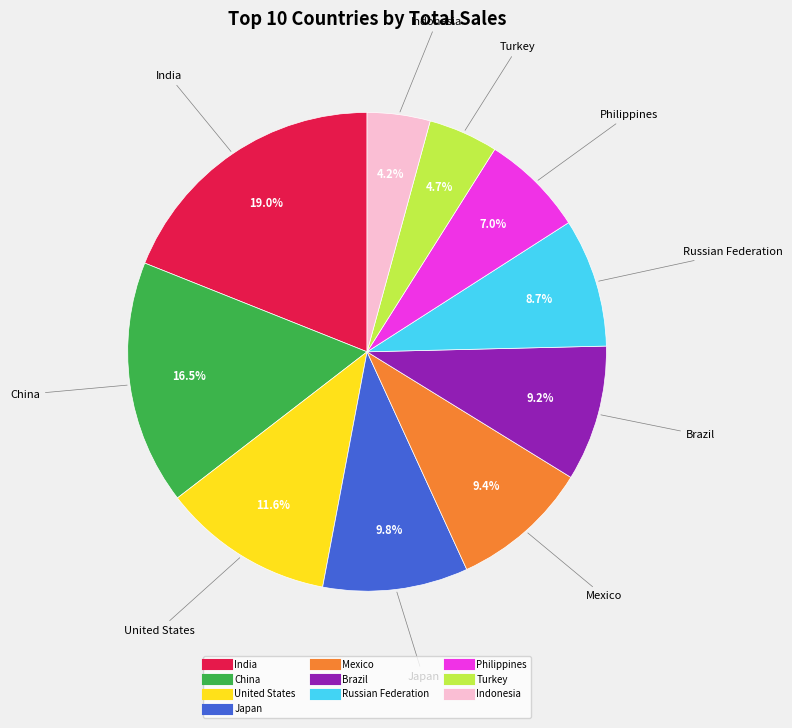

How many slices are in this pie chart?

10